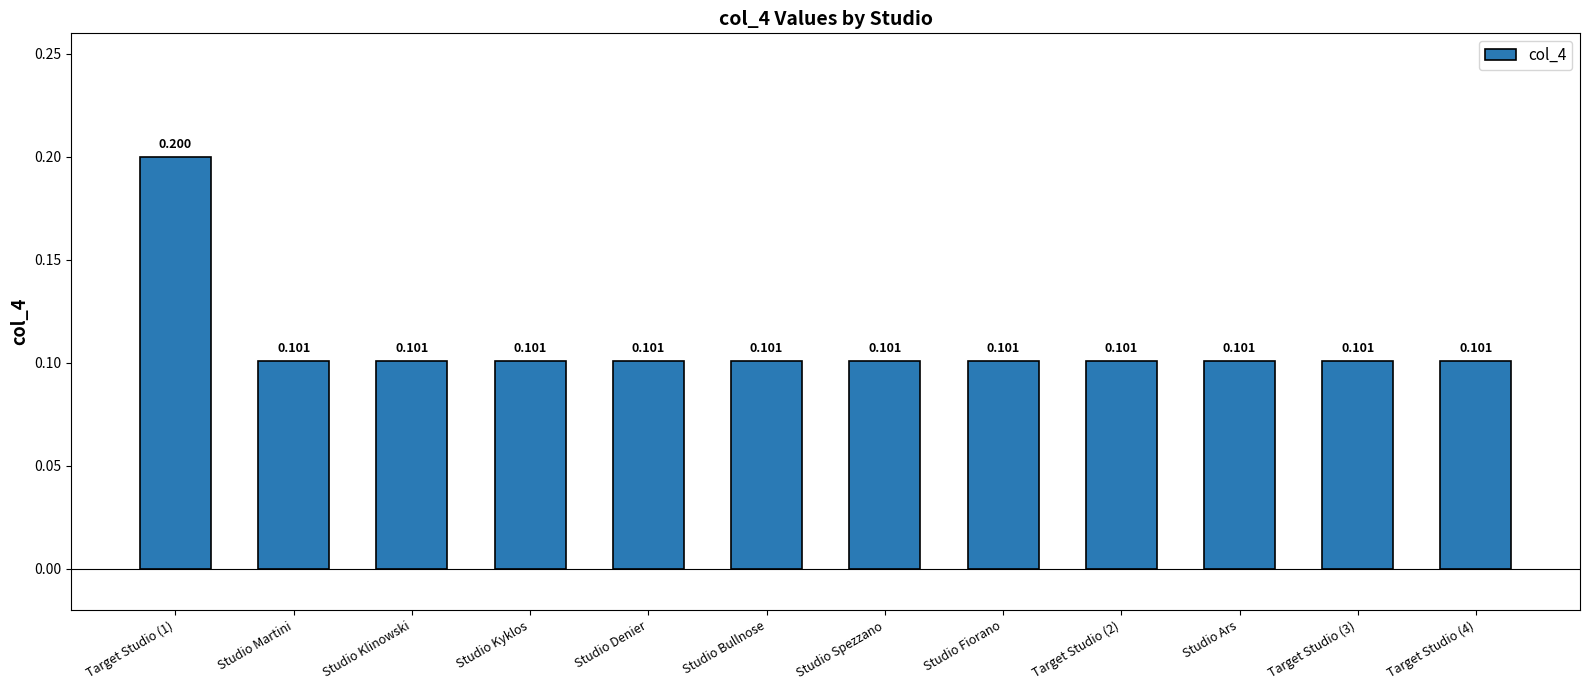

What is the label of the 9th bar from the left?

Target Studio (2)